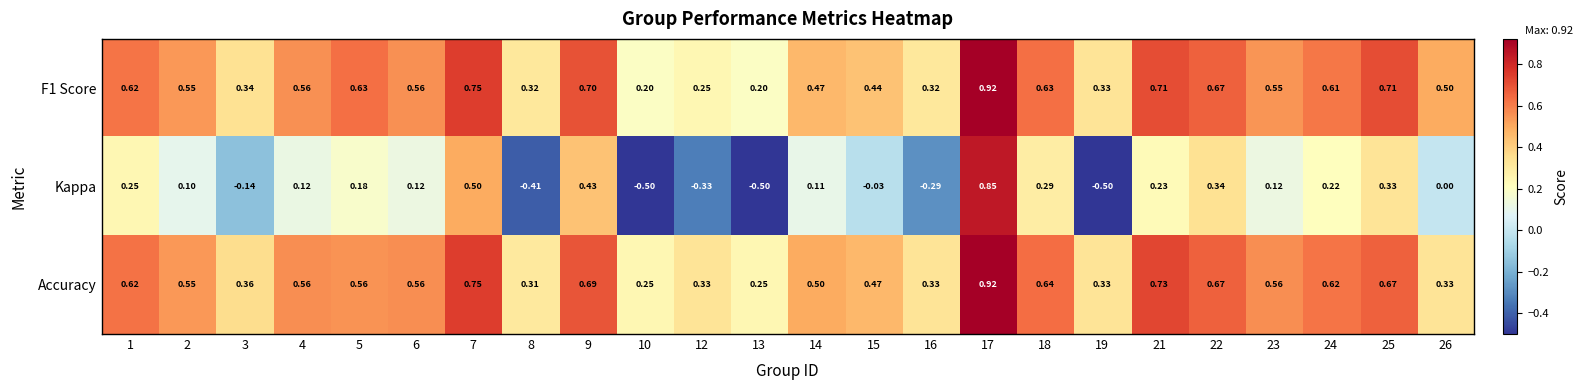

Count the number of categories in the chart.

24